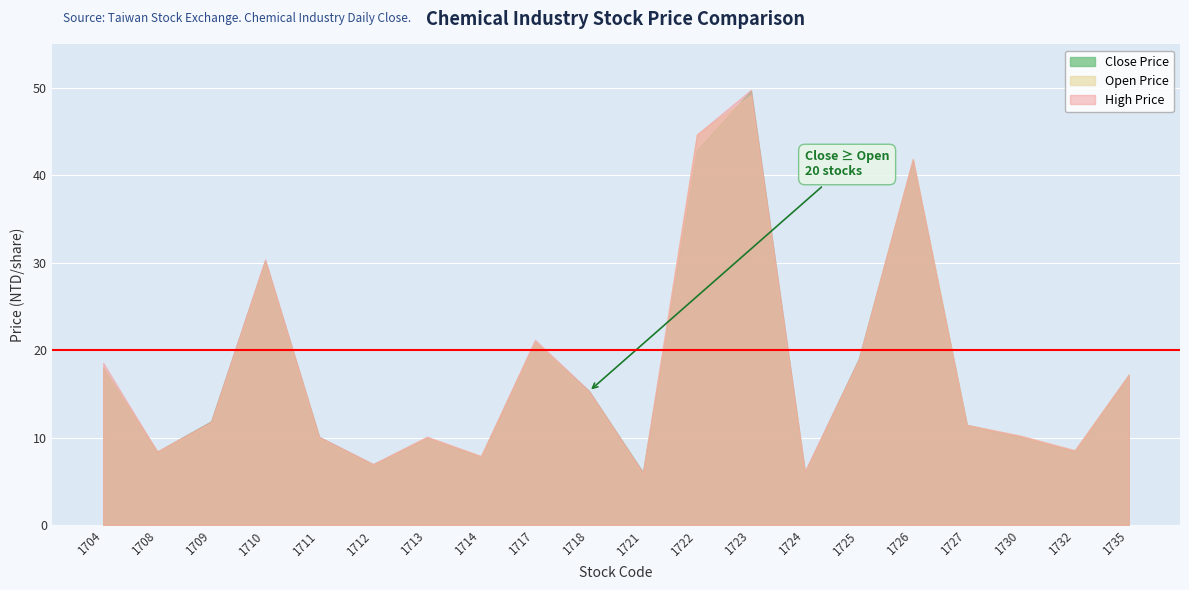

What is the difference between the highest and lowest values at 1726?

0.2